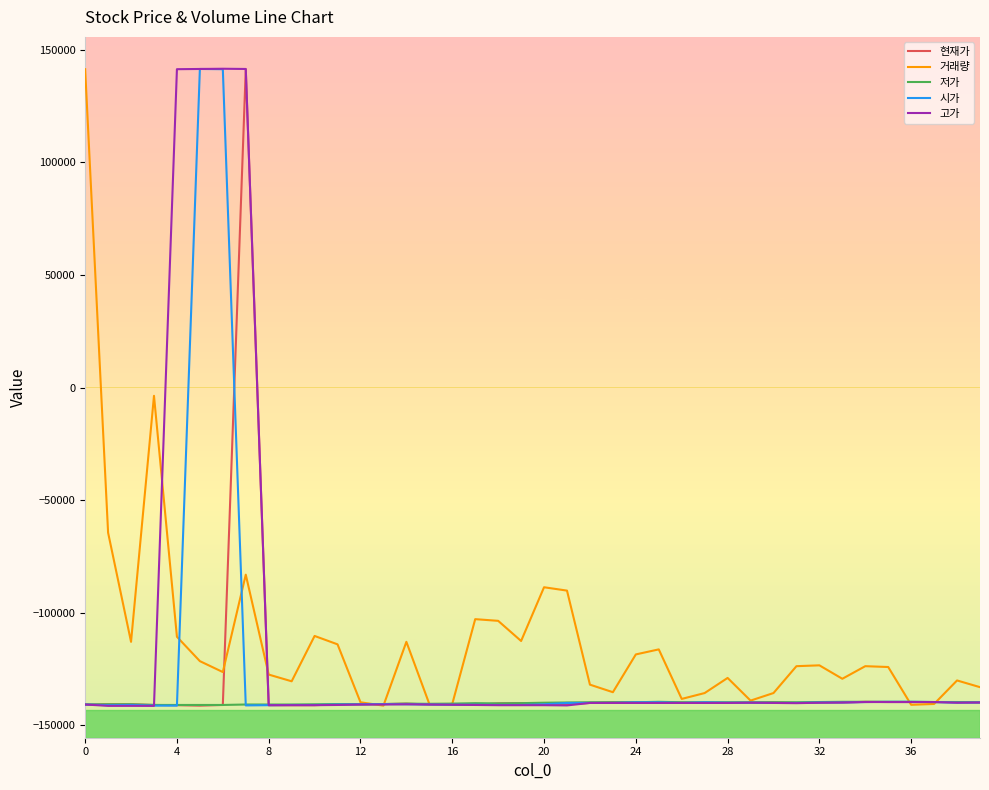

What is the smallest value displayed?

-141300.0